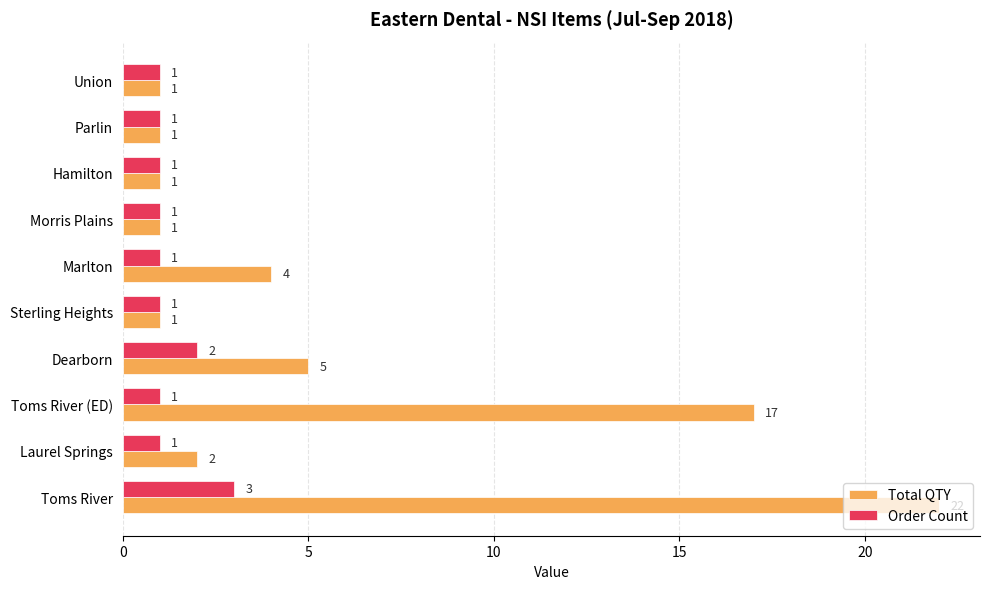

What is the sum of the Total QTY values at Laurel Springs and Parlin?

3